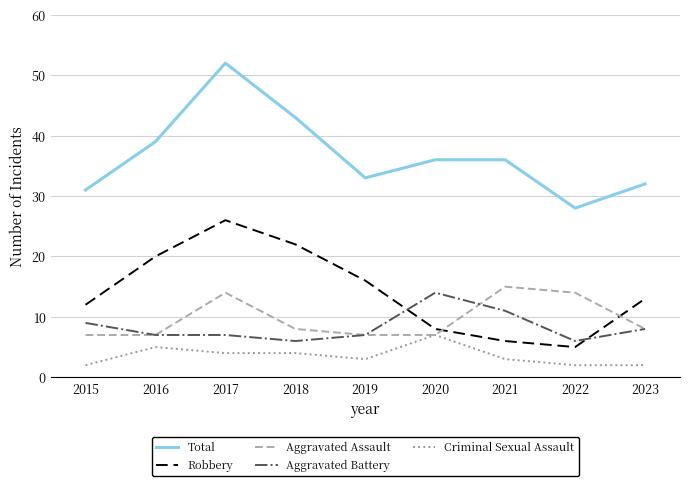

Rank the series at 2017 from highest to lowest value.

Total, Robbery, Aggravated Assault, Aggravated Battery, Criminal Sexual Assault